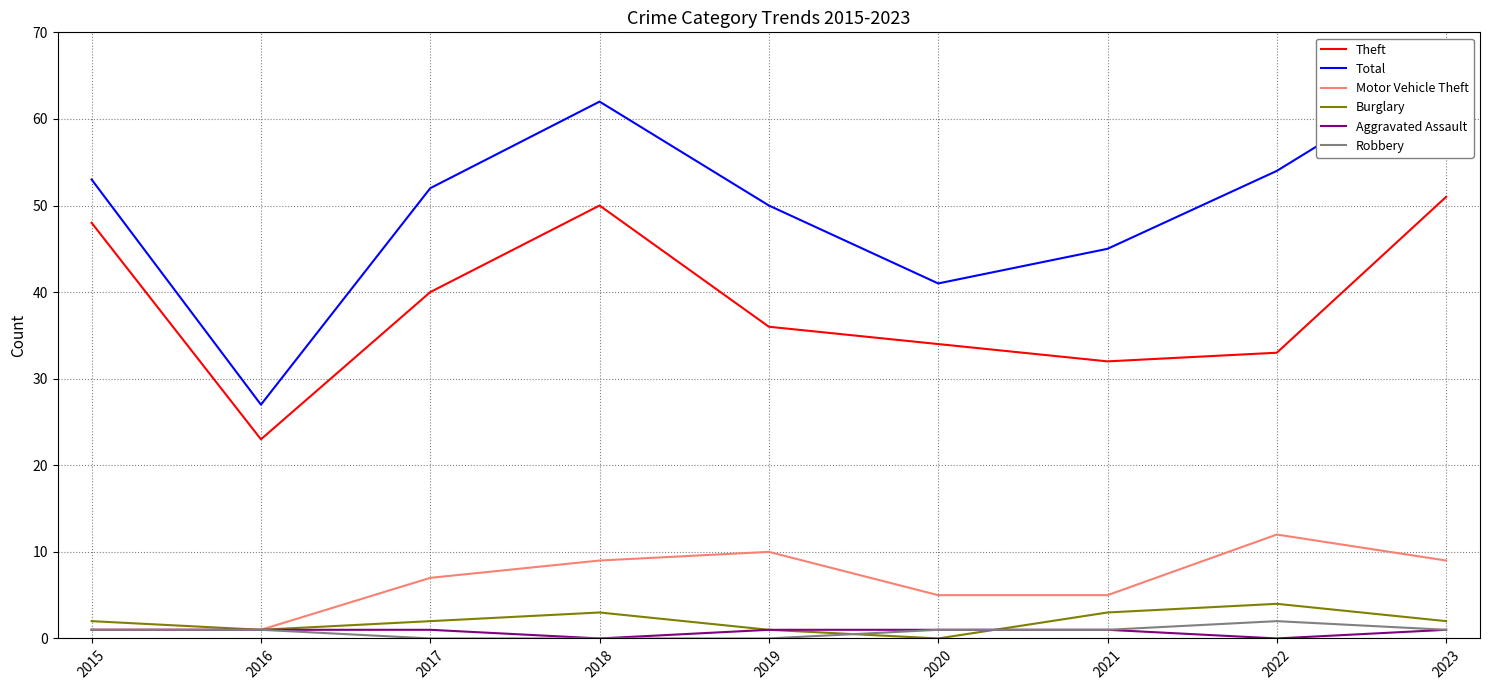

Reading left to right, transcribe all the data shown in this chart.

Theft: 2015=48	2016=23	2017=40	2018=50	2019=36	2020=34	2021=32	2022=33	2023=51
Total: 2015=53	2016=27	2017=52	2018=62	2019=50	2020=41	2021=45	2022=54	2023=66
Motor Vehicle Theft: 2015=1	2016=1	2017=7	2018=9	2019=10	2020=5	2021=5	2022=12	2023=9
Burglary: 2015=2	2016=1	2017=2	2018=3	2019=1	2020=0	2021=3	2022=4	2023=2
Aggravated Assault: 2015=1	2016=1	2017=1	2018=0	2019=1	2020=1	2021=1	2022=0	2023=1
Robbery: 2015=1	2016=1	2017=0	2018=0	2019=0	2020=1	2021=1	2022=2	2023=1